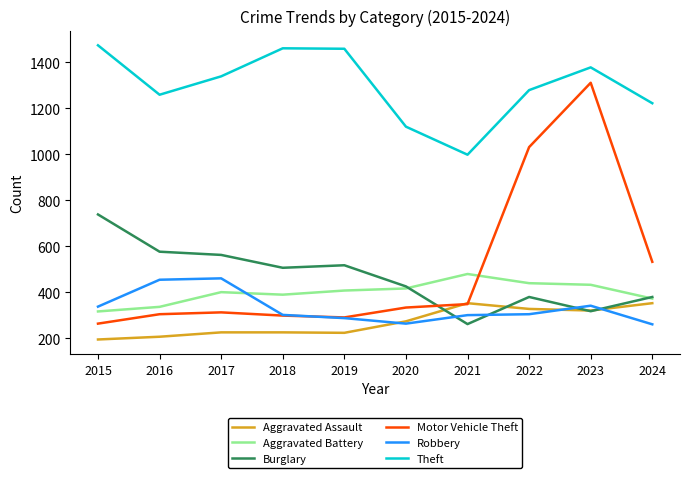

Is this an area chart (filled region under the line)?

No